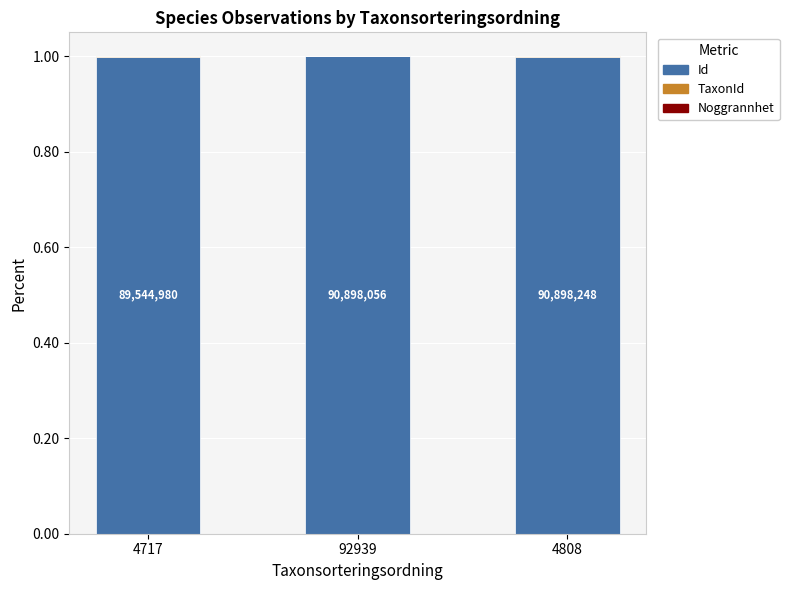

True or false: Id has a value of 1.5 at 92939.

False